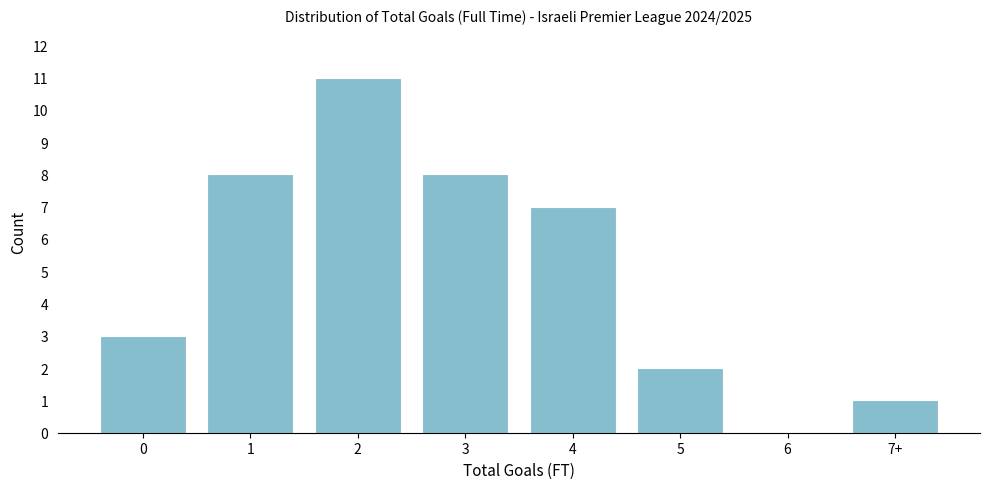

Reading left to right, extract all data points from this chart.

0=3	1=8	2=11	3=8	4=7	5=2	6=0	7+=1